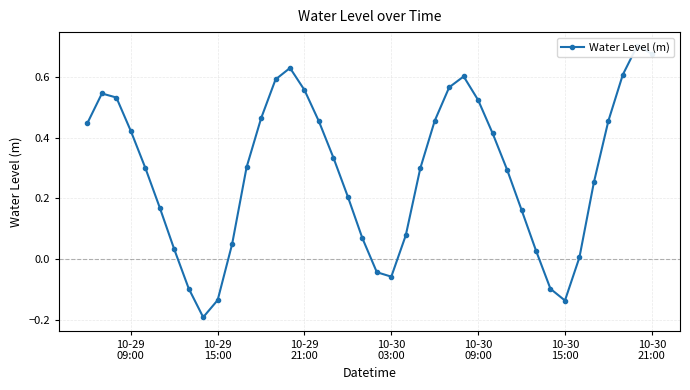

Reading right to left, extract all data points from this chart.

0.7	0.7	0.6	0.5	0.3	0.0	-0.1	-0.1	0.0	0.2	0.3	0.4	0.5	0.6	0.6	0.5	0.3	0.1	-0.1	-0.0	0.1	0.2	0.3	0.5	0.6	0.6	0.6	0.5	0.3	0.0	-0.1	-0.2	-0.1	0.0	0.2	0.3	0.4	0.5	0.5	0.4